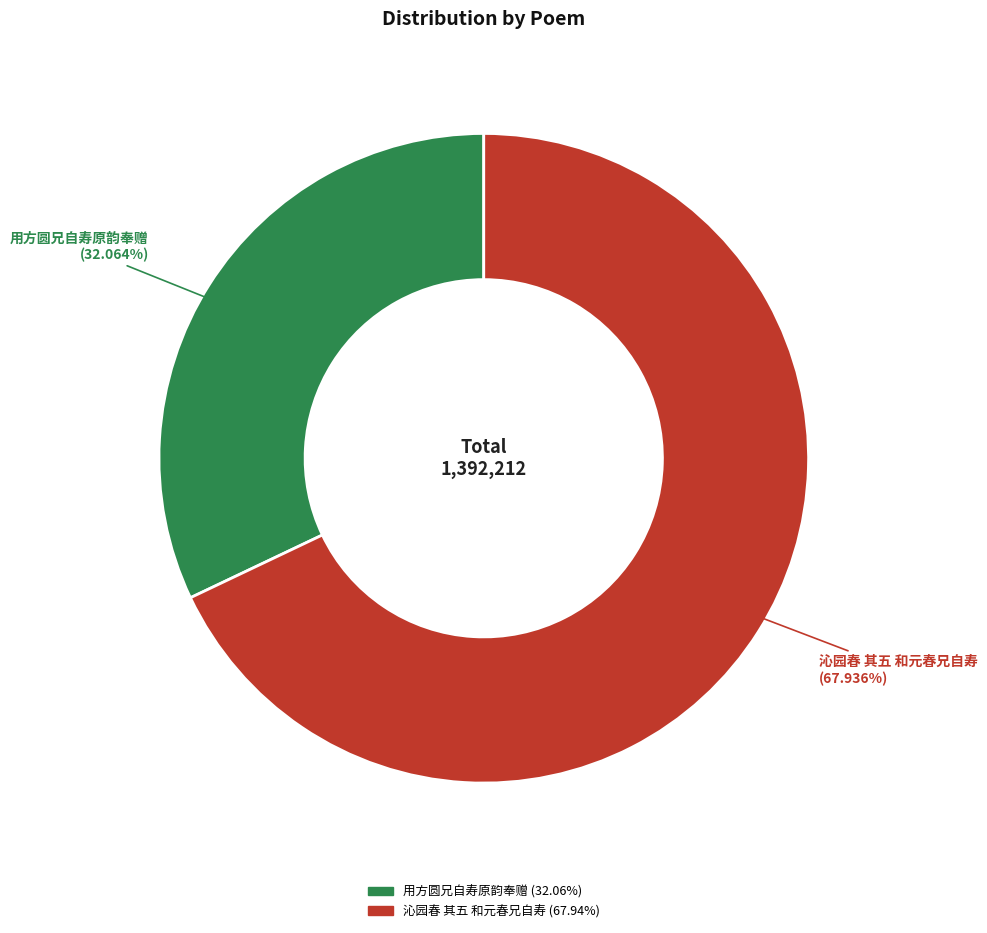

True or false: 沁园春 其五 和元春兄自寿 accounts for 58% of the total.

False